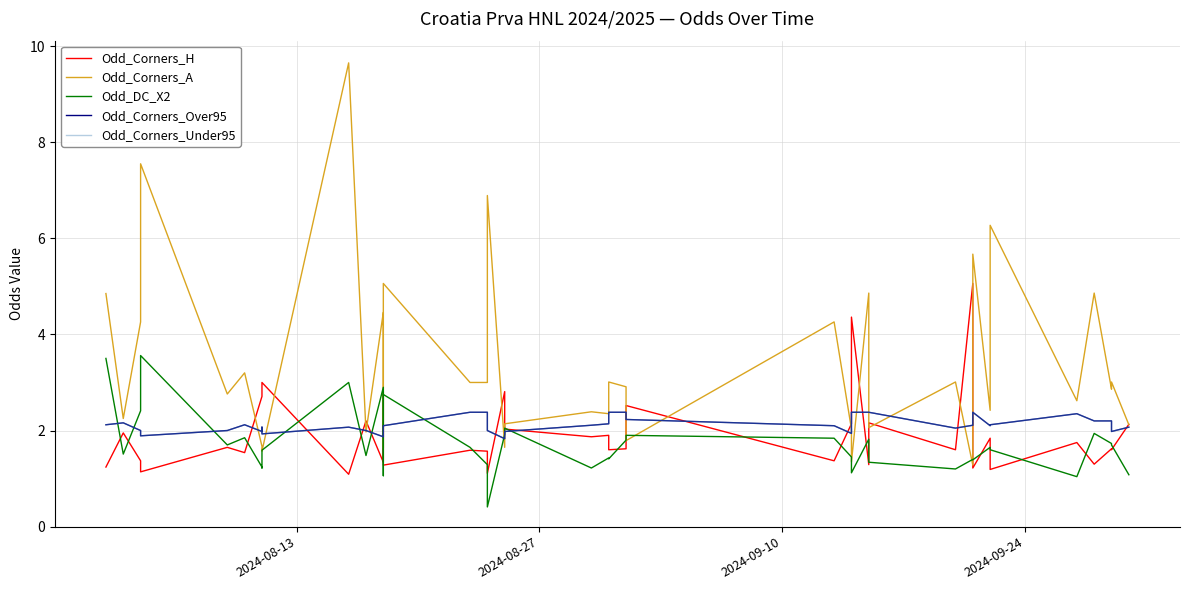

What are all the series names shown in the legend?

Odd_Corners_H, Odd_Corners_A, Odd_DC_X2, Odd_Corners_Over95, Odd_Corners_Under95